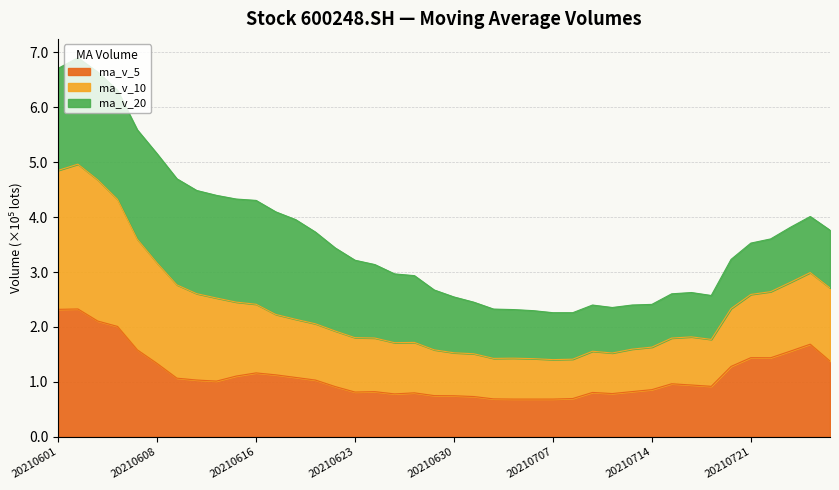

What is the difference between the maximum and second lowest values in the ma_v_5 series?

163986.0